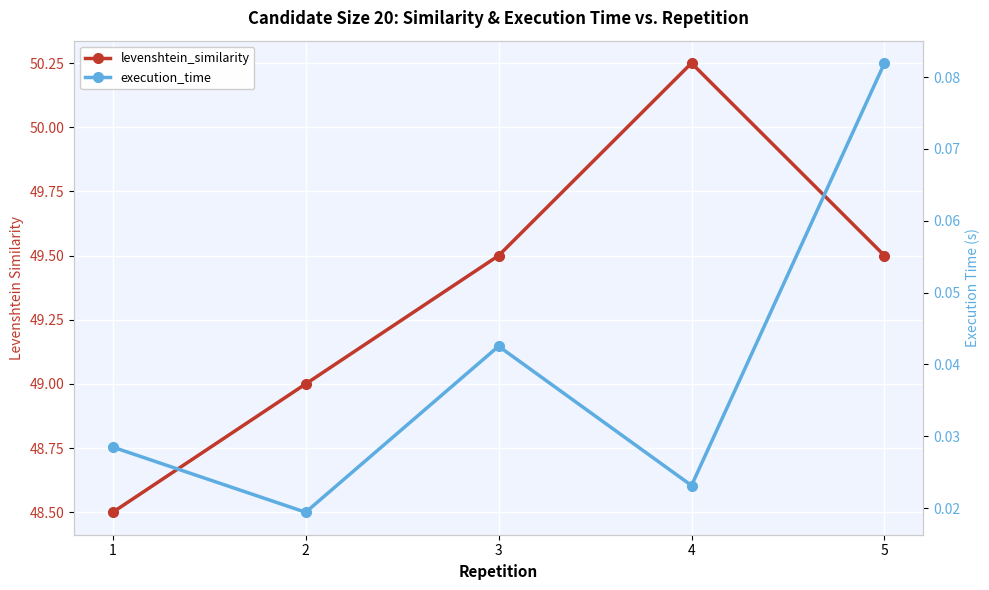

At how many categories does at least one series exceed 28?

5